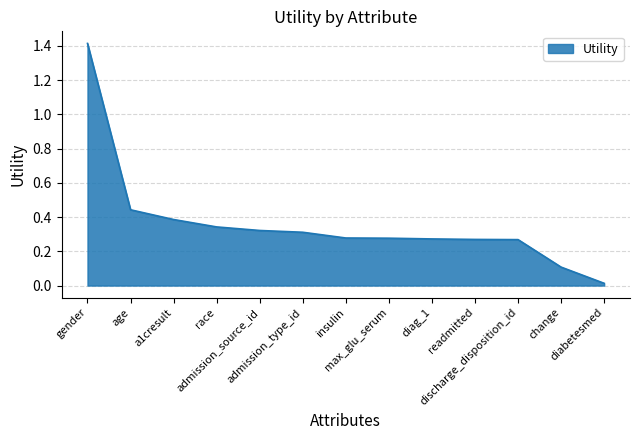

What is the difference between the maximum and minimum values?

1.4